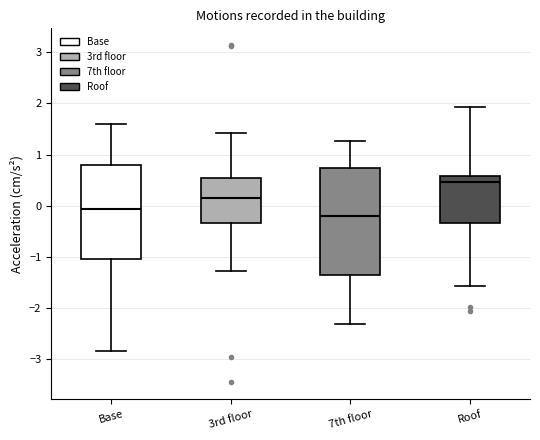

Where is the upper edge of the box for Roof on the y-axis? The values are not printed on the chart, so give them approximately, as read against the axis.

0.6